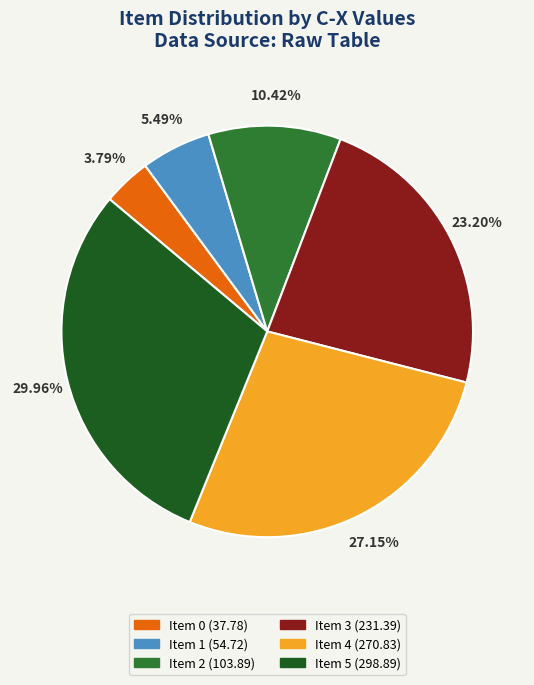

Is it true that Item 1 is 1% of the pie?

False